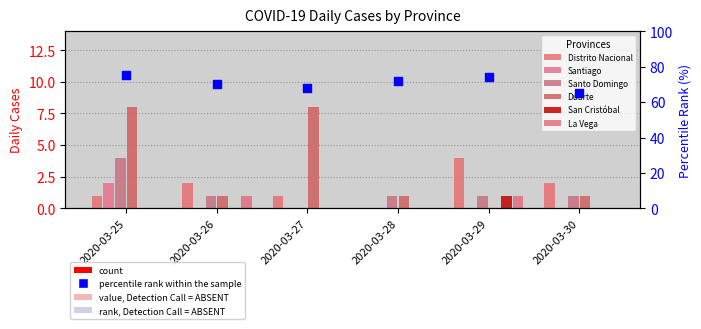

Is the value of Santiago at 2020-03-27 greater than the value of Santo Domingo at 2020-03-26?

No